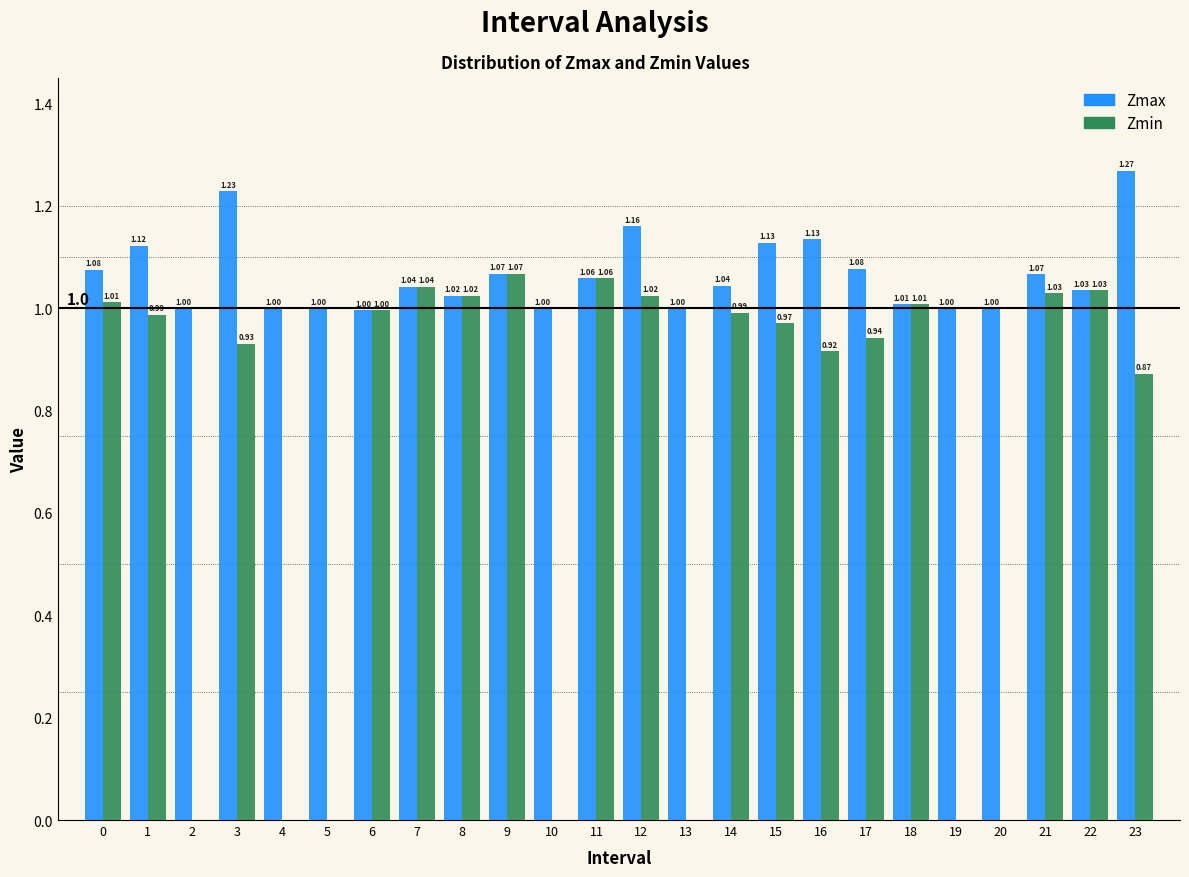

What is the sum of the Zmin values at 0 and 12?

2.0